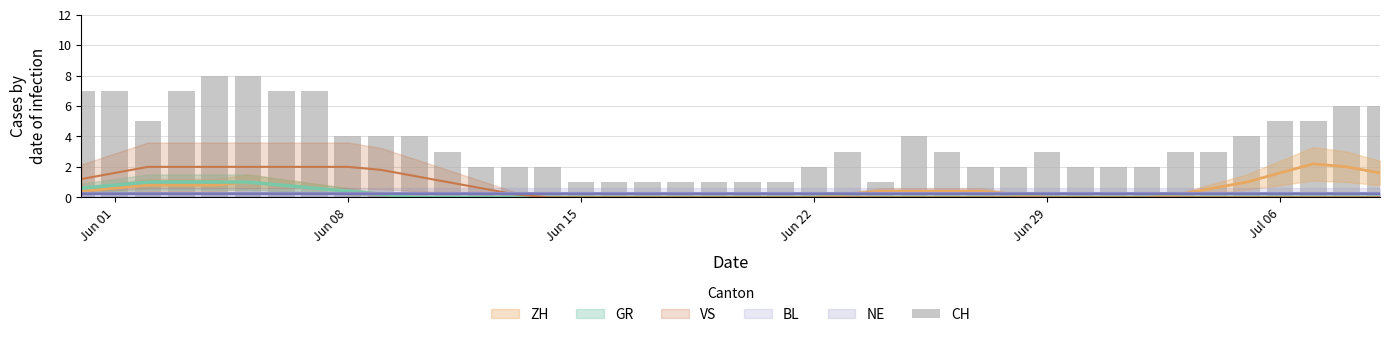

Where is the data nearest to the value 4?

Jun 08